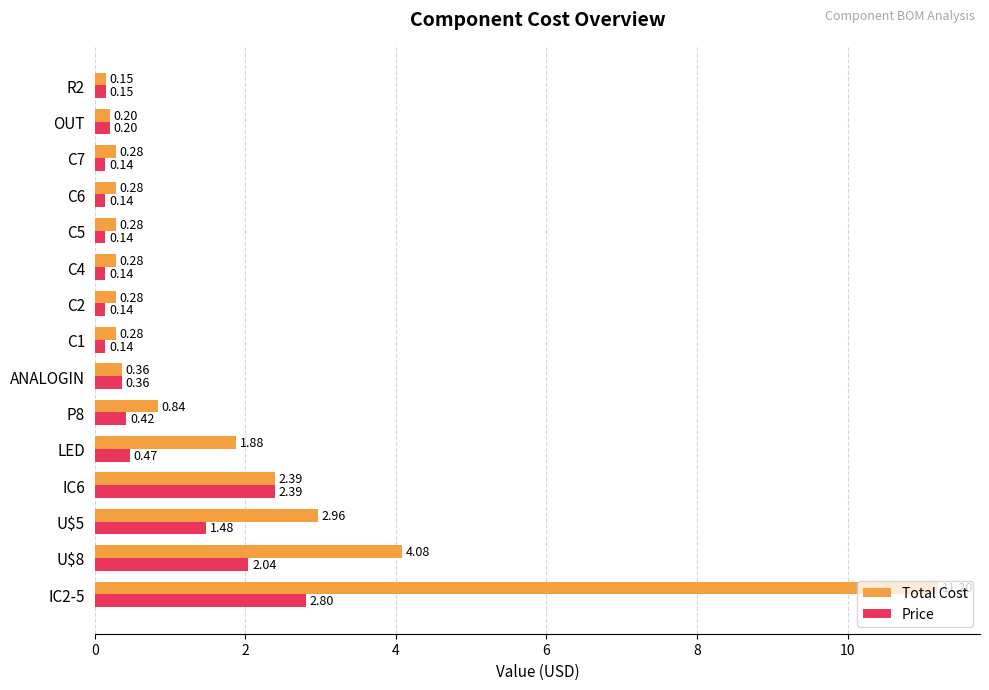

List the series in order of their peak value, lowest first.

Price, Total Cost